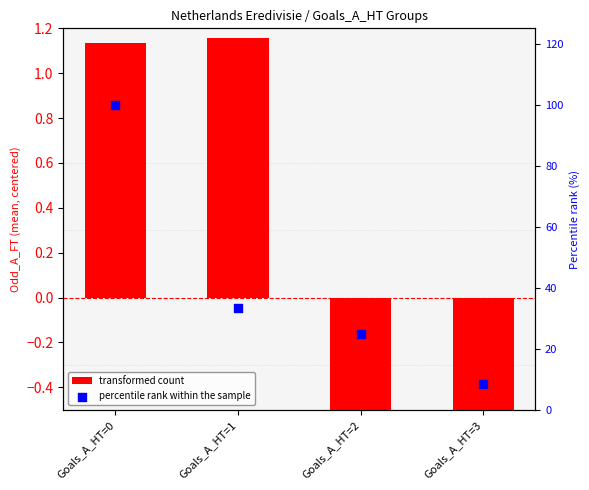

Which series contains the lowest Y value?

transformed count